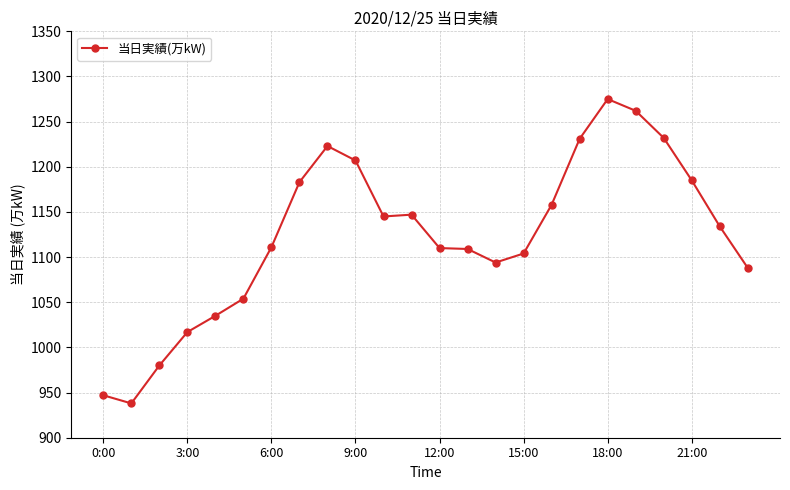

What is the sum of all values?

26969